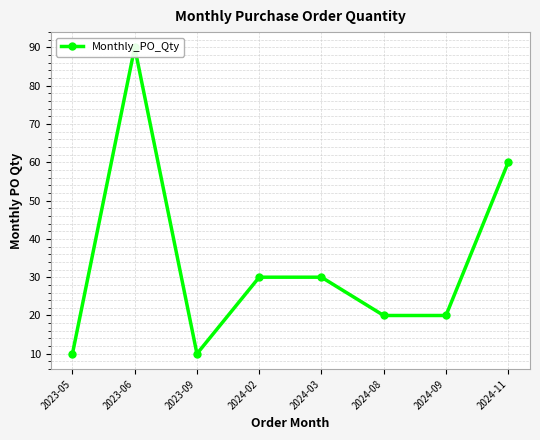

What is the change in value from 2024-03 to 2024-11?

+30